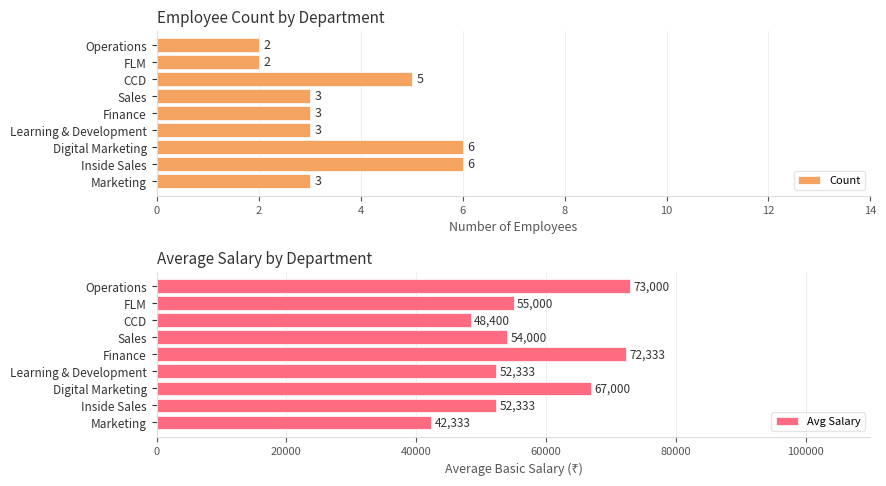

Is it true that Count equals 1 at Finance?

False